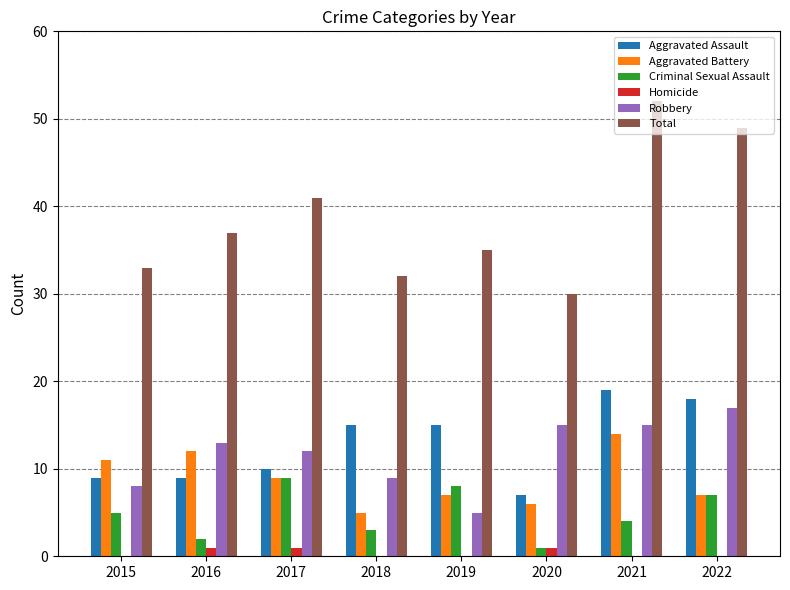

What is the maximum value shown in the chart?

52